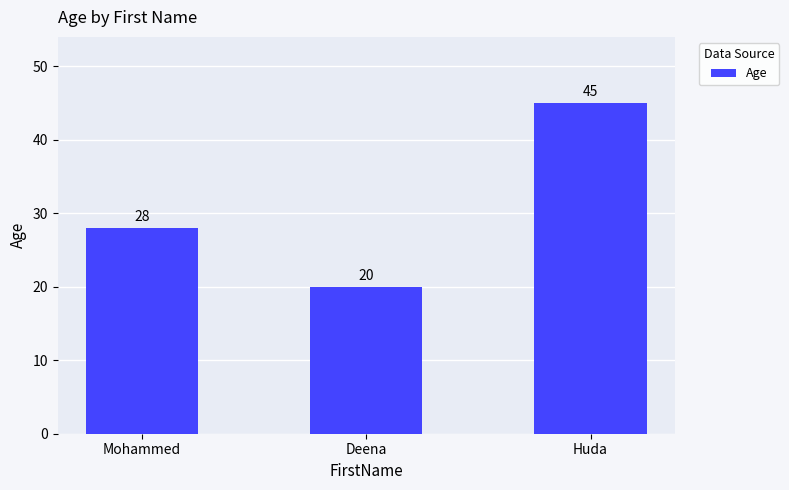

What is the greatest value displayed?

45